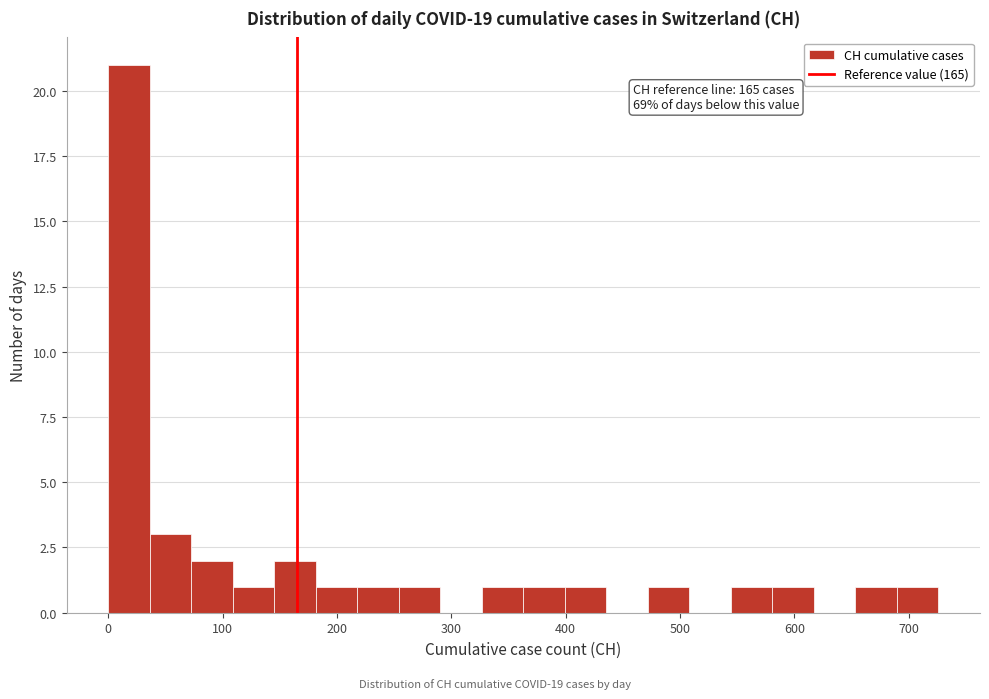

Around what value on the x-axis is the tallest bar? Give the approximate position of its centre, as read against the axis.

20